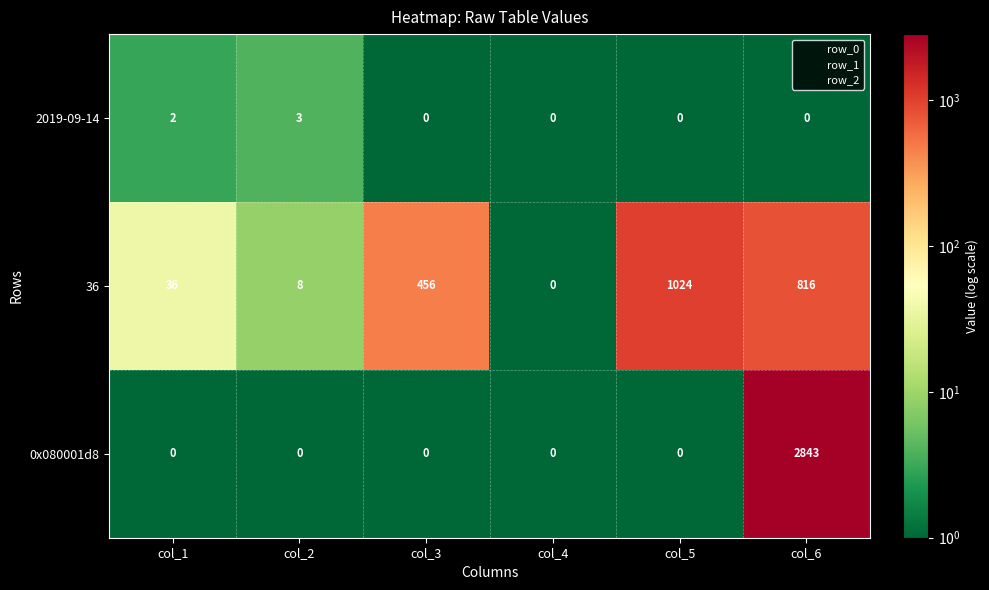

The value of 2019-09-14 at col_6 is 1. True or false?

False